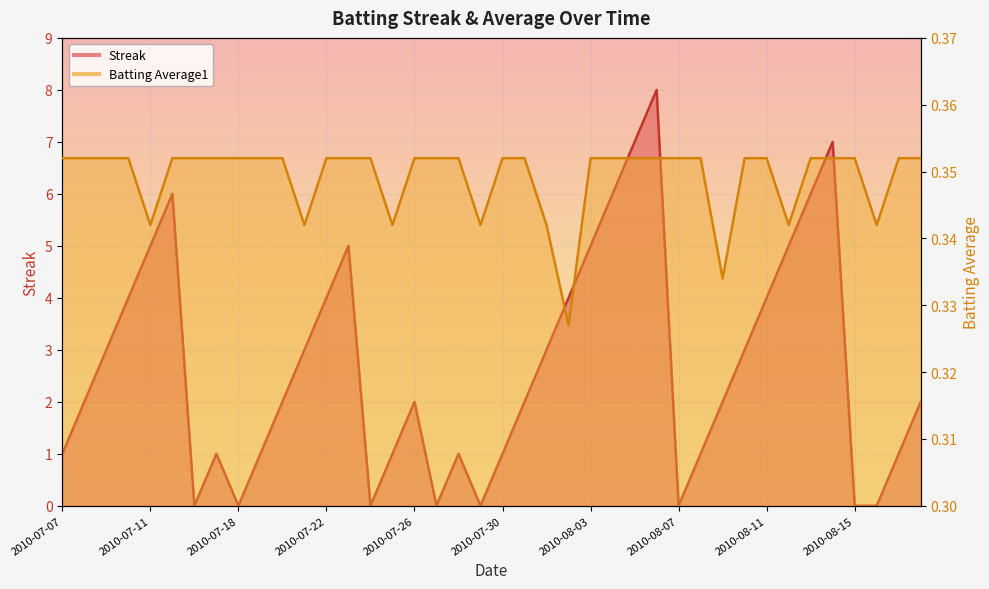

Which series has the largest total across all categories?

Streak